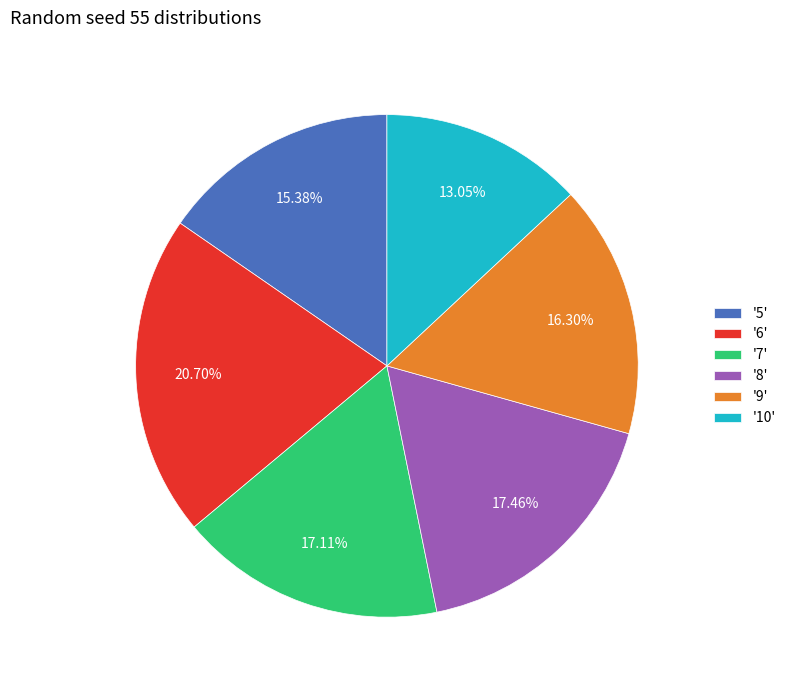

Between '9' and '6', which is larger?

'6'